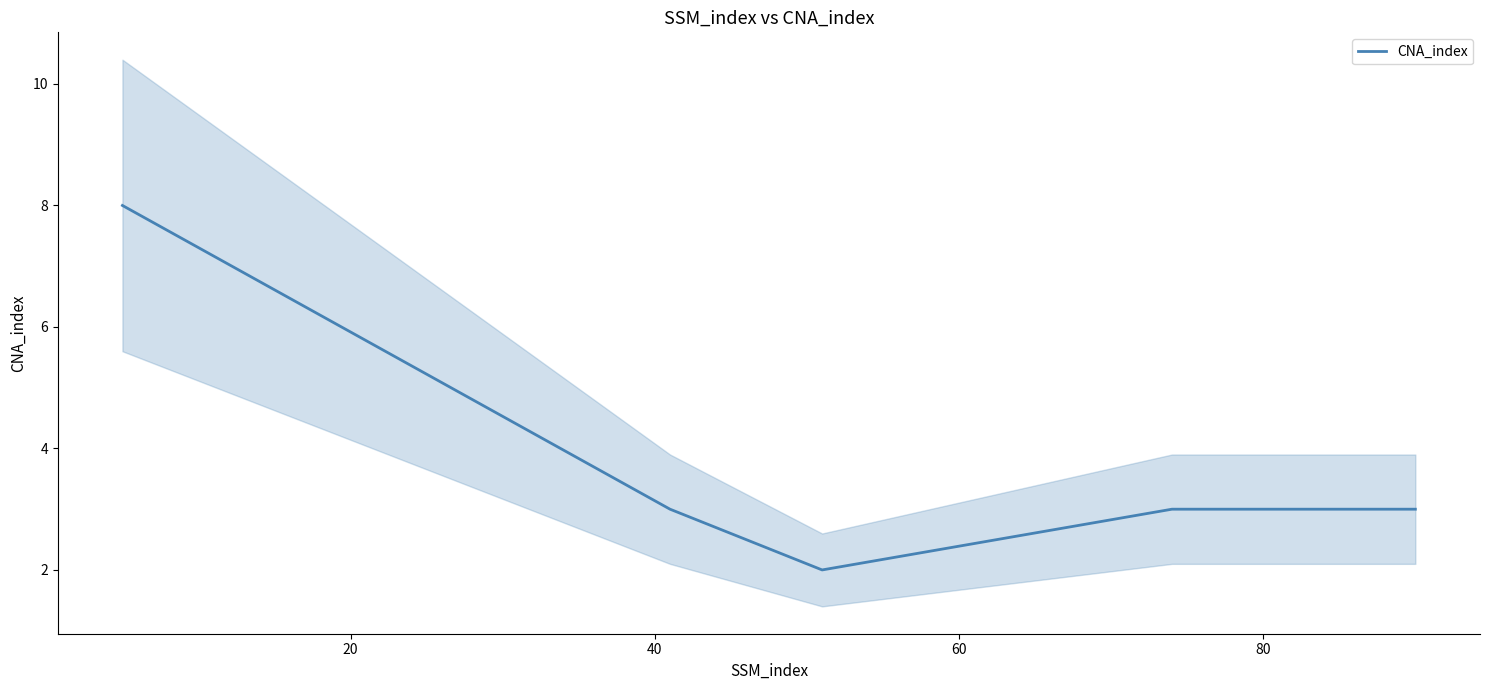

What is the value of the 5th point from the left?

3